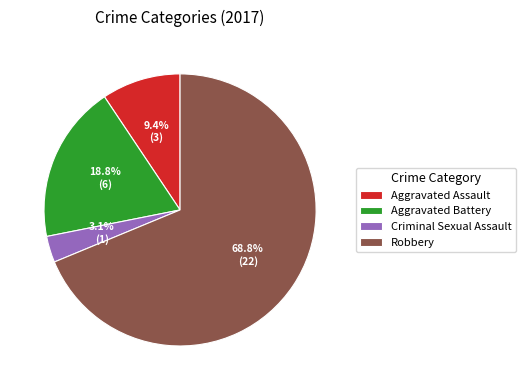

Between Robbery and Criminal Sexual Assault, which is larger?

Robbery